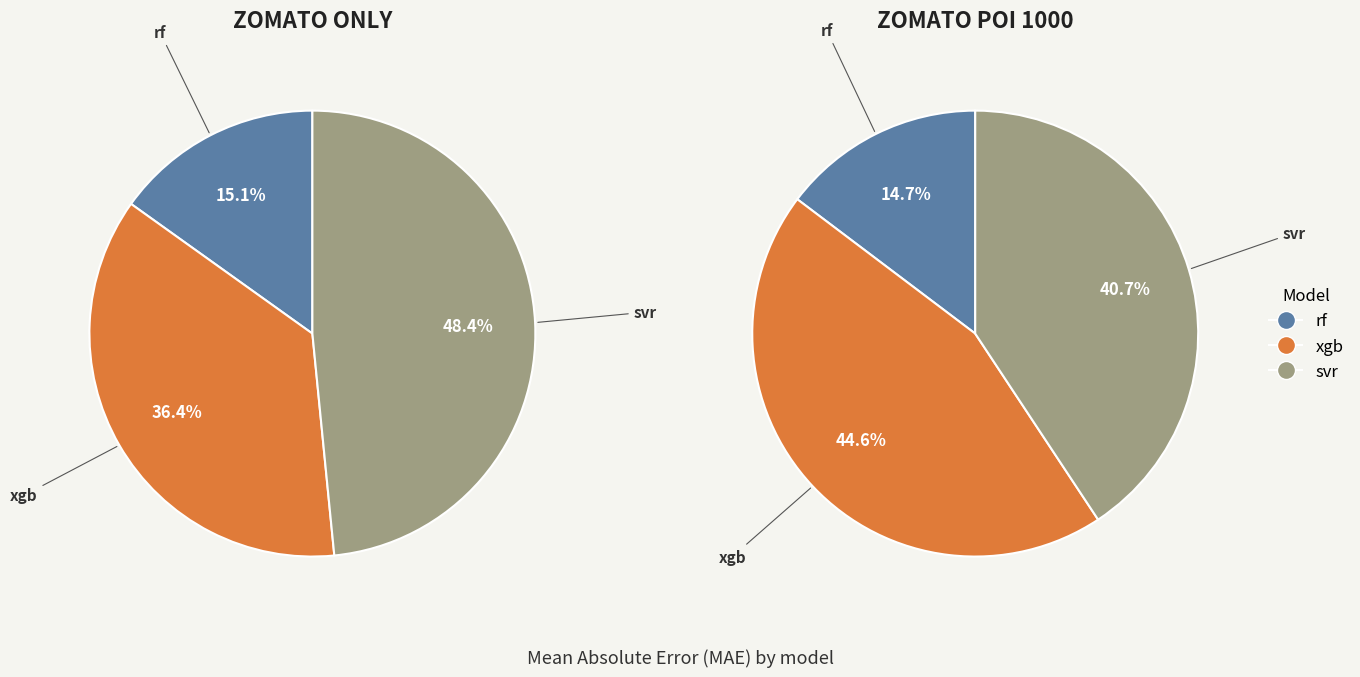

Is there a majority slice in this chart?

No